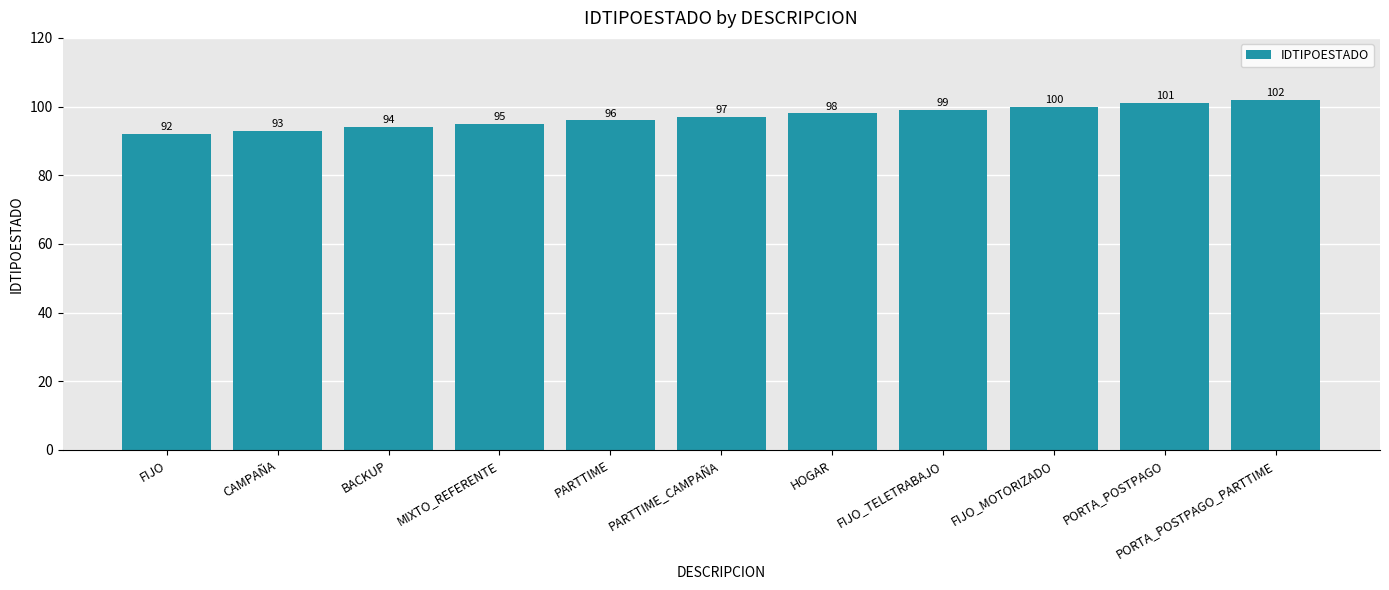

How many series are shown in this chart?

1